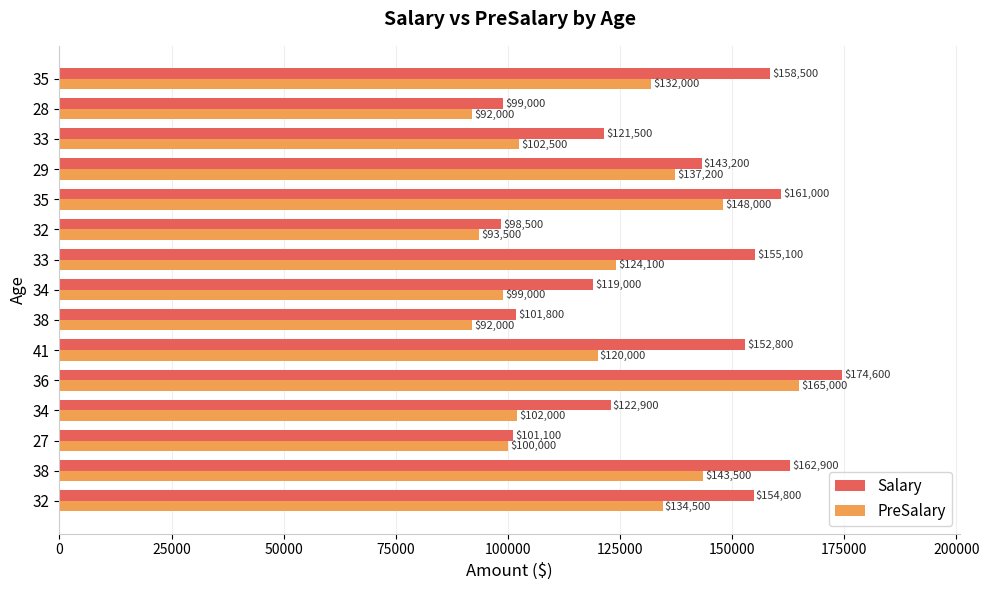

What are all the series names shown in the legend?

Salary, PreSalary